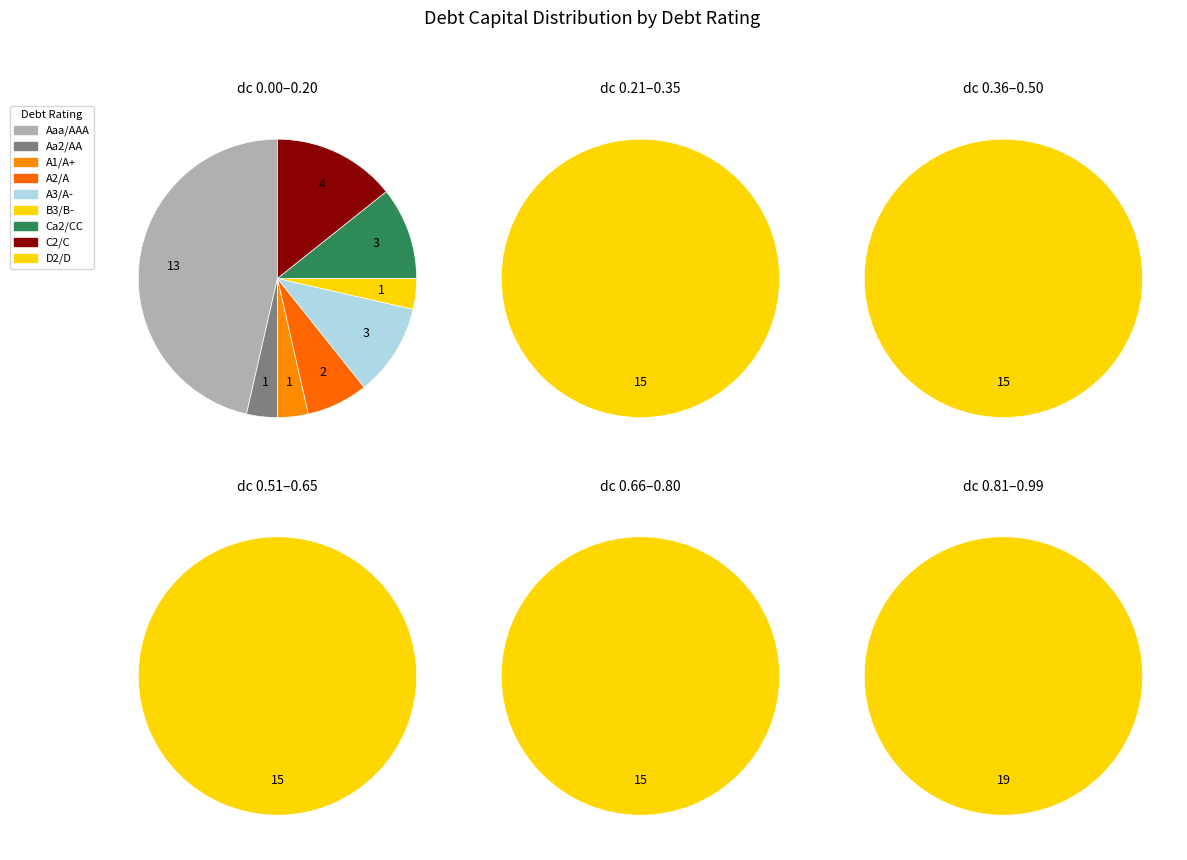

Does Ca2/CC account for over 50% of the chart?

No